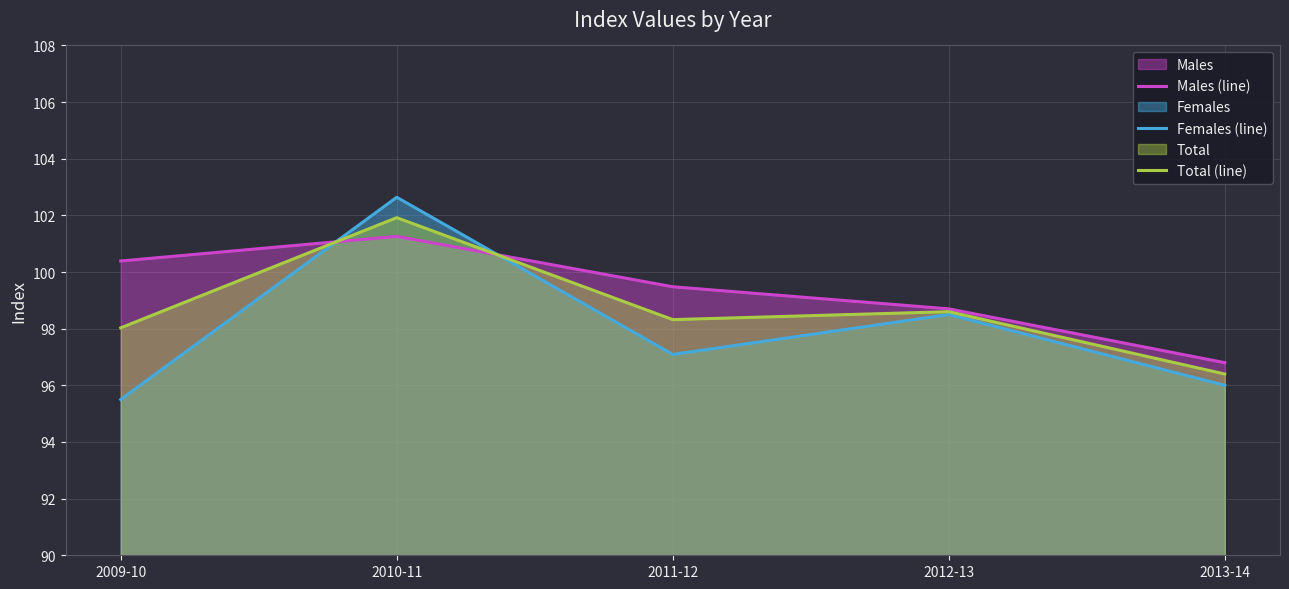

How many data points does each series have?

5